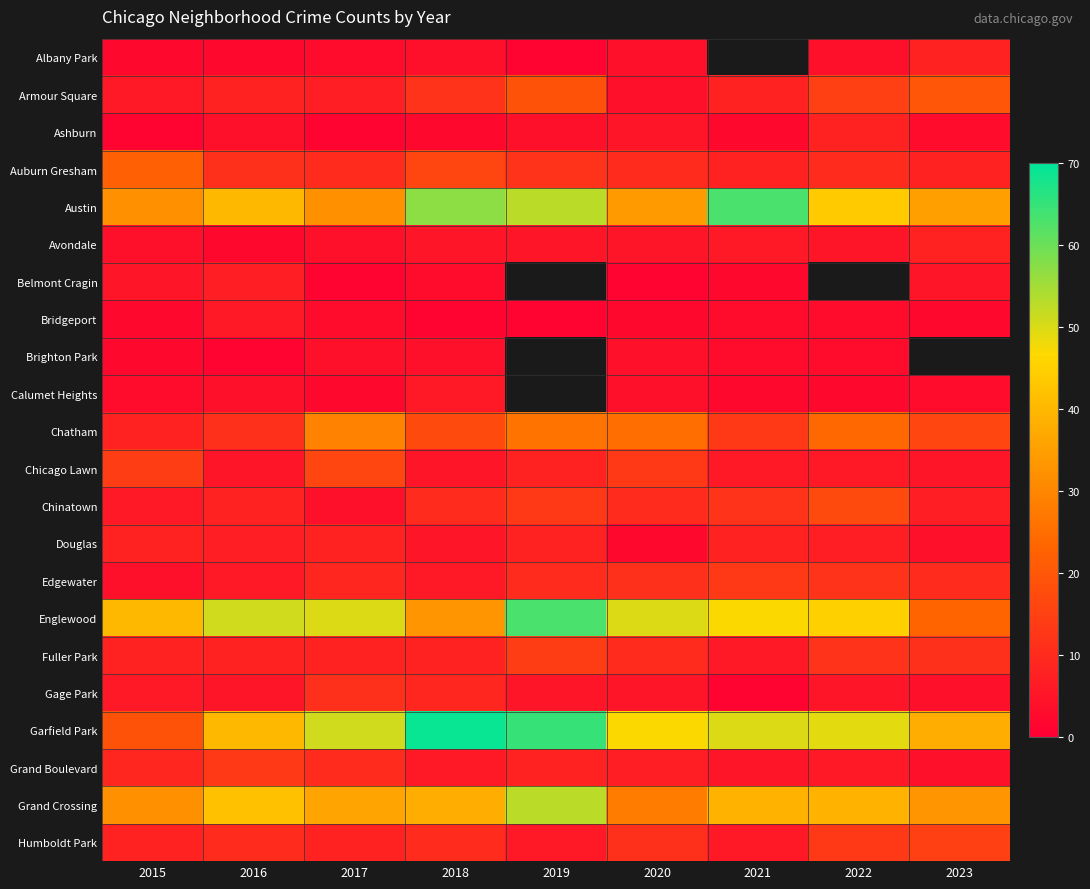

List the labels in order of Englewood value, smallest first.

2023, 2018, 2015, 2022, 2021, 2017, 2020, 2016, 2019